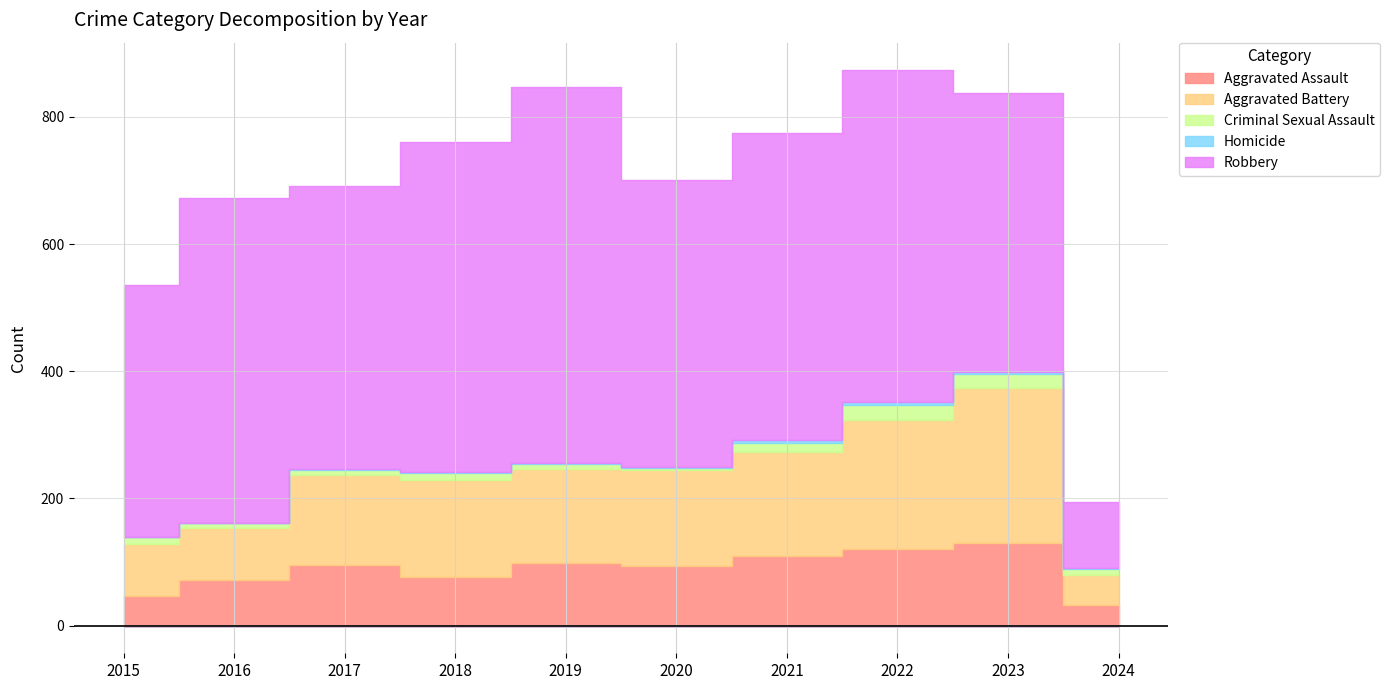

Is it true that Homicide equals 0 at 2017?

False